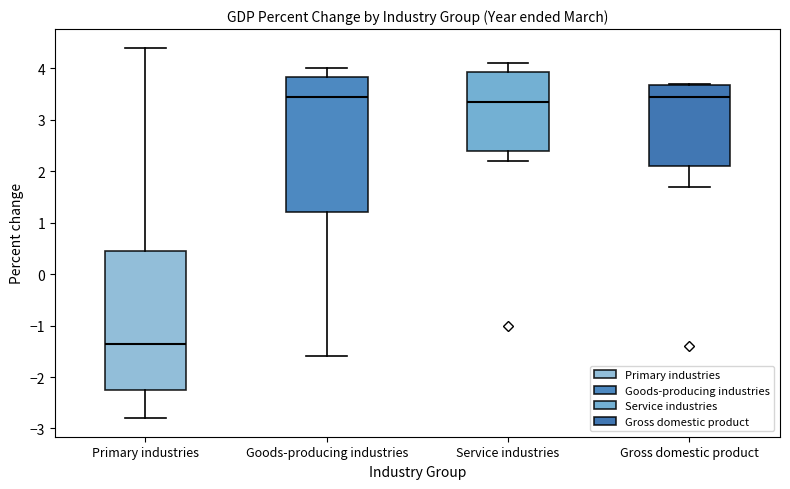

Which box's median line is the lowest?

Primary industries